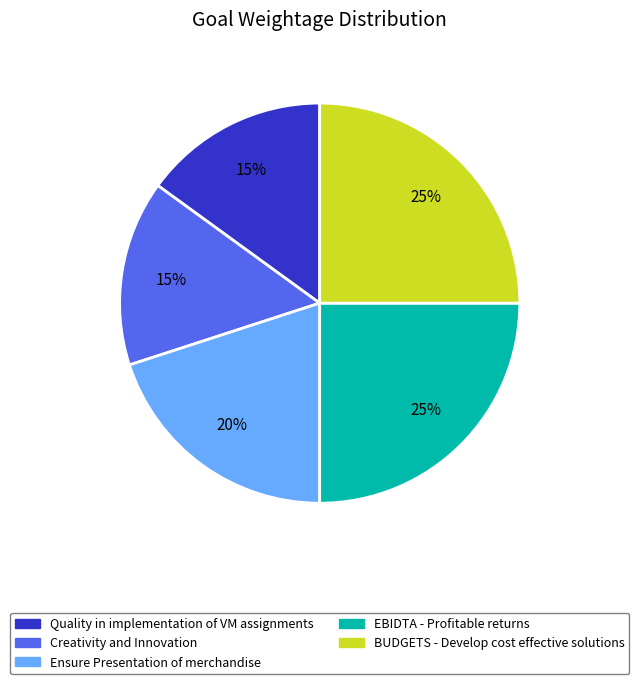

The BUDGETS - Develop cost effective solutions slice represents 10% of the pie. True or false?

False